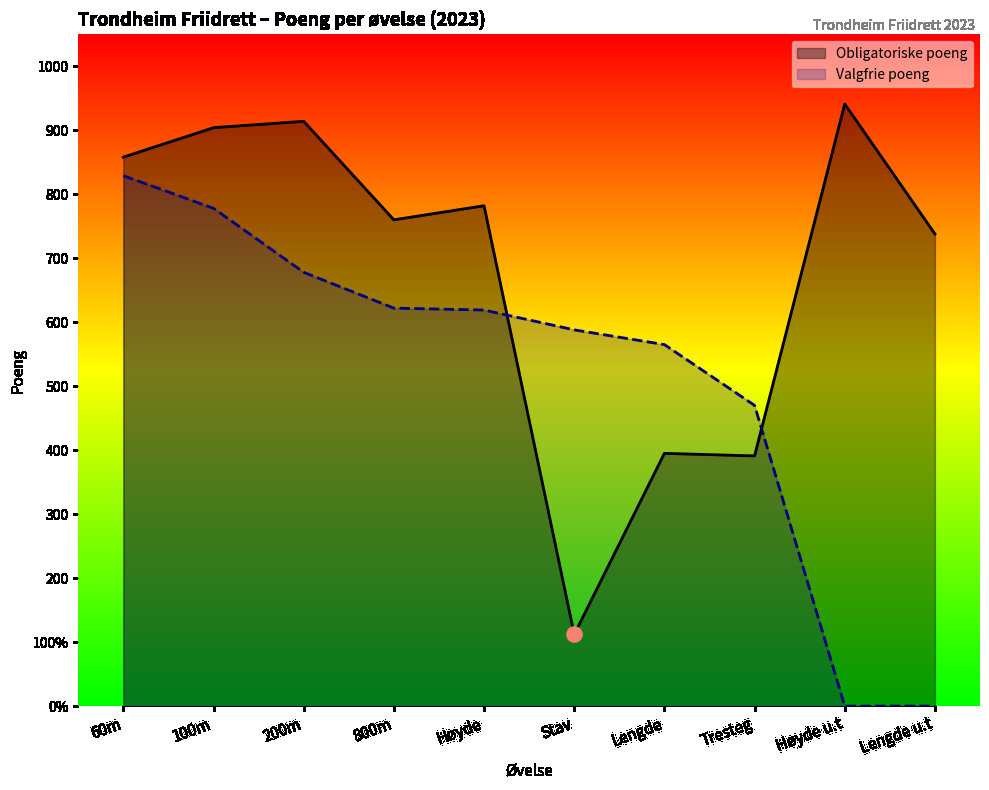

Which series has the largest Y range (max minus min)?

Obligatoriske poeng